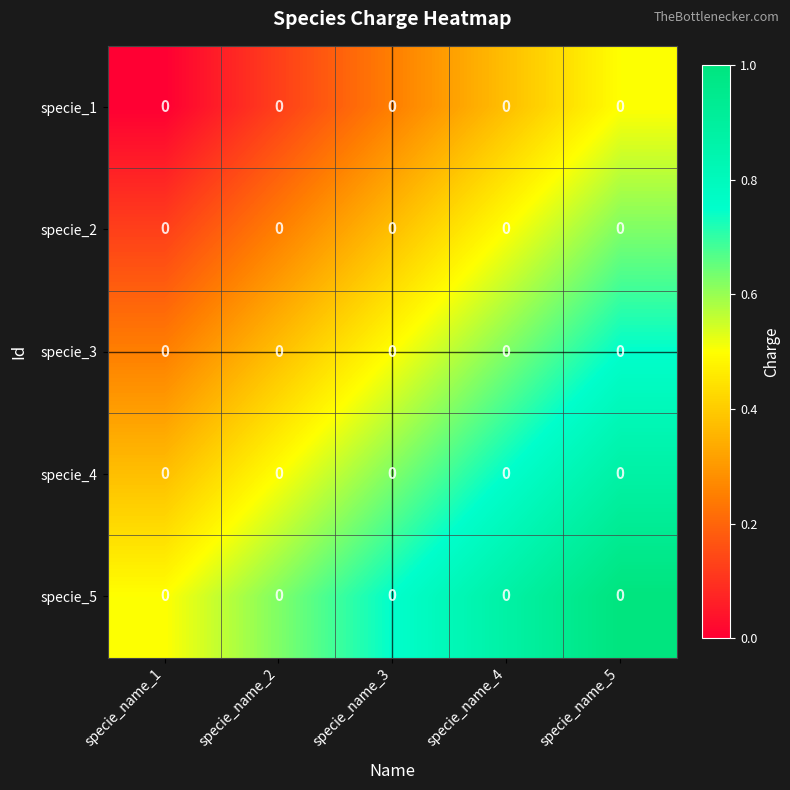

What is the total value across all series at specie_name_4?

3.1